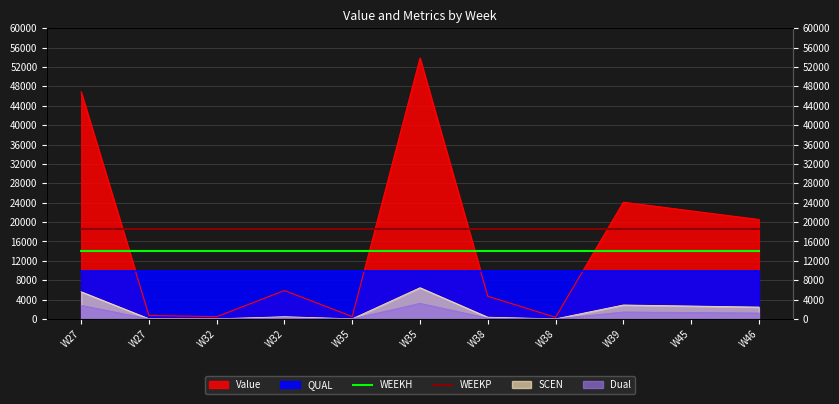

What is the minimum value for WEEKH?

14000